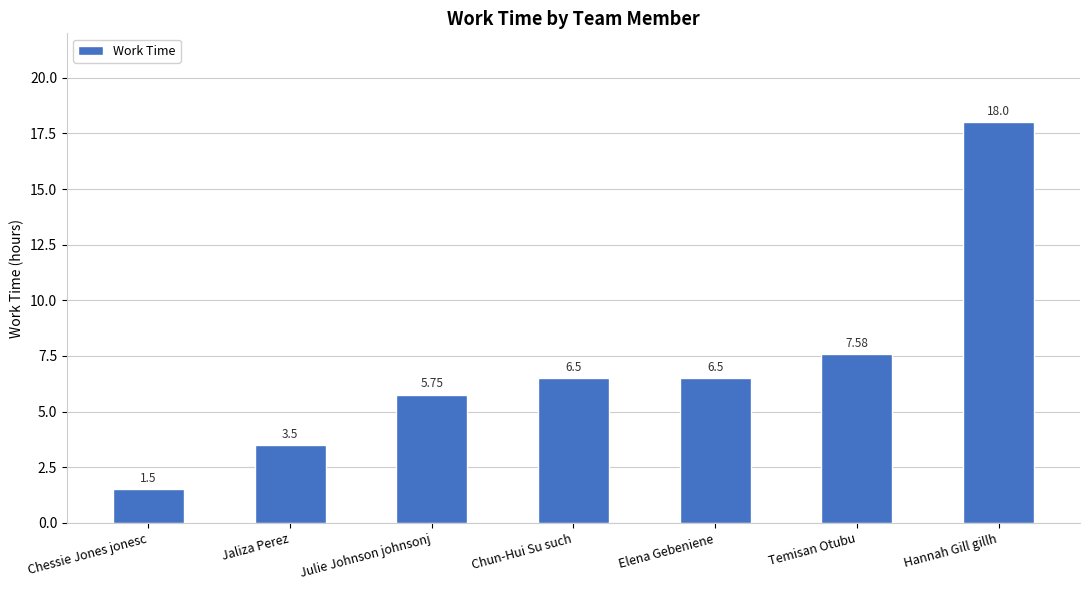

What is the greatest value displayed?

18.0